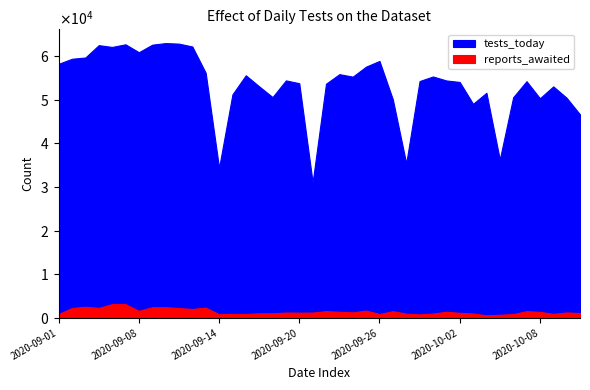

What is the difference between the highest and lowest values at 2020-09-17?

52062